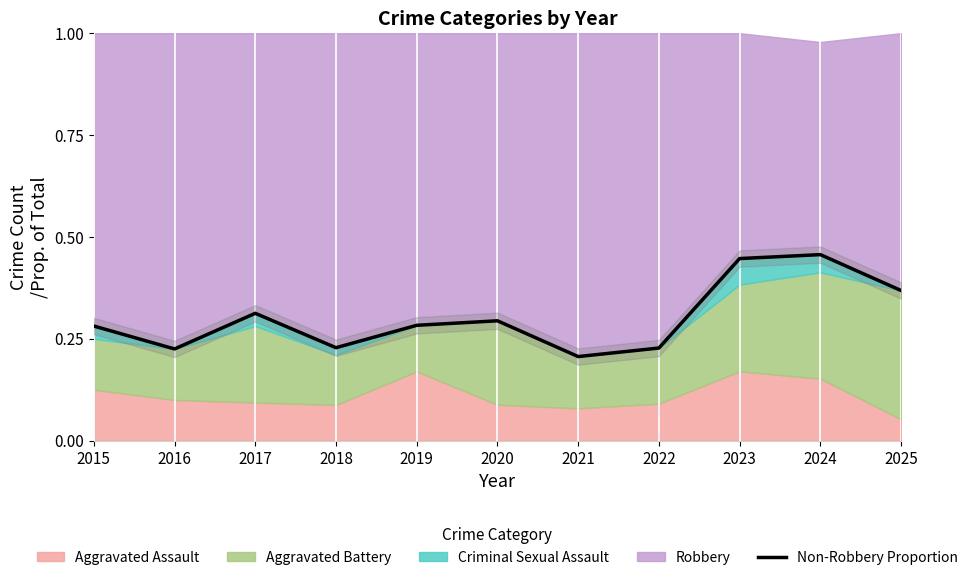

What is the greatest value displayed?

0.5